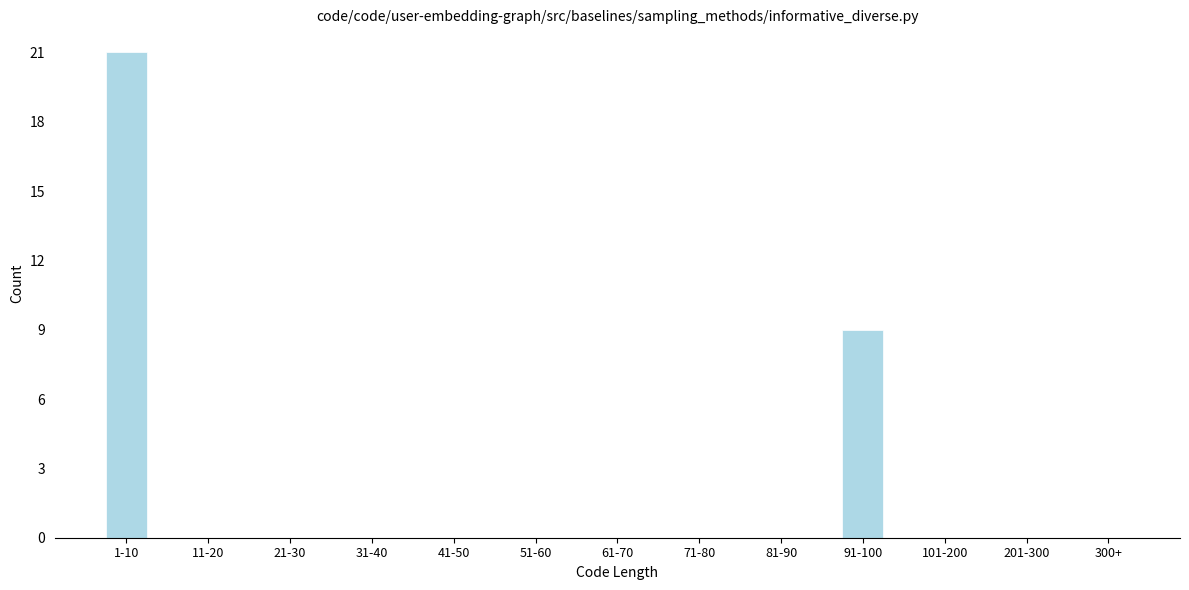

Reading left to right, list all the values displayed in this chart.

1-10=21	11-20=0	21-30=0	31-40=0	41-50=0	51-60=0	61-70=0	71-80=0	81-90=0	91-100=9	101-200=0	201-300=0	300+=0